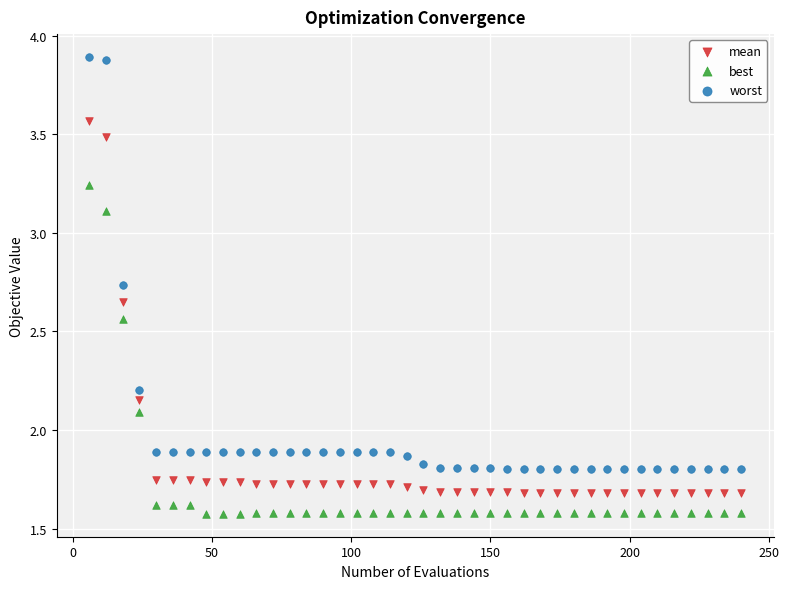

Across all data points, what is the range of X values (max minus min)?

234.0